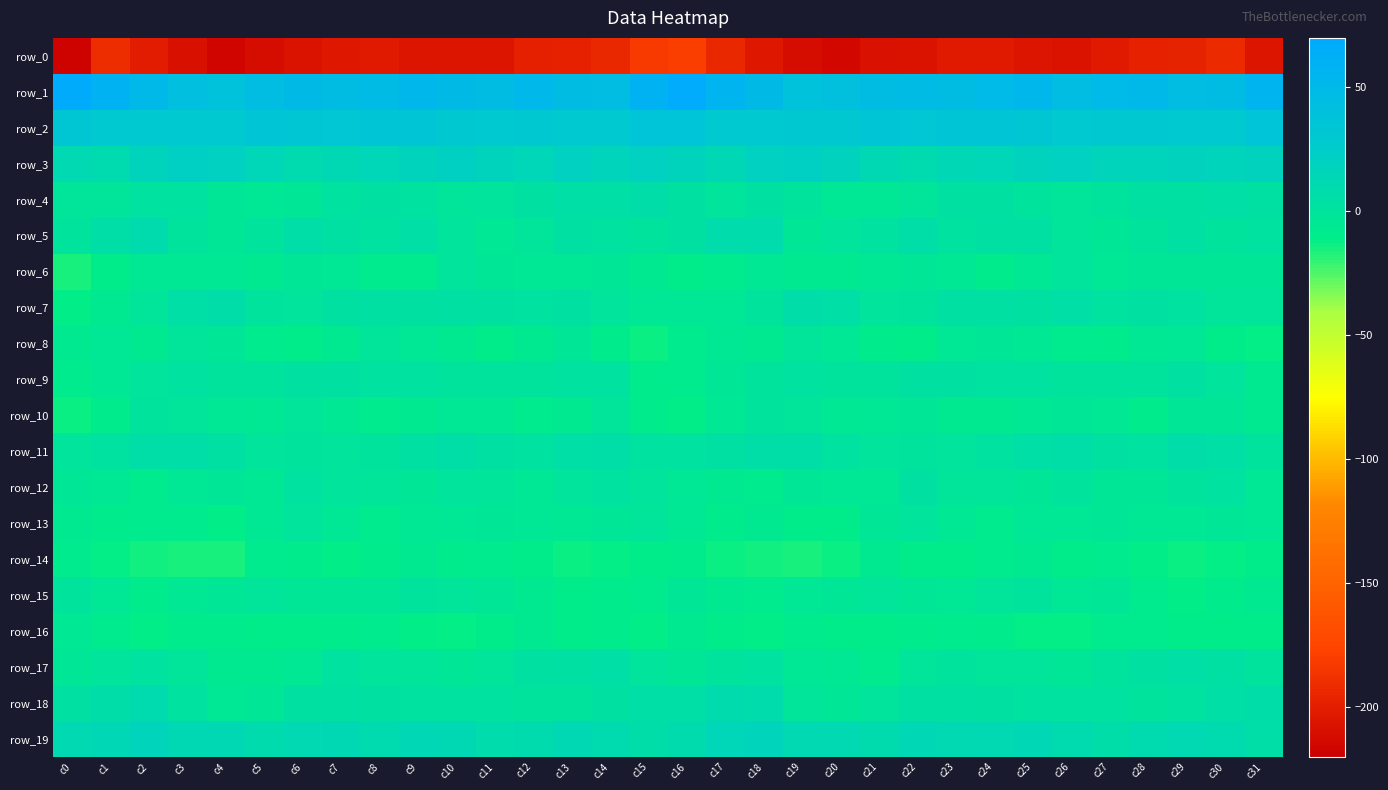

Between c11 and c1, which is larger?

c1